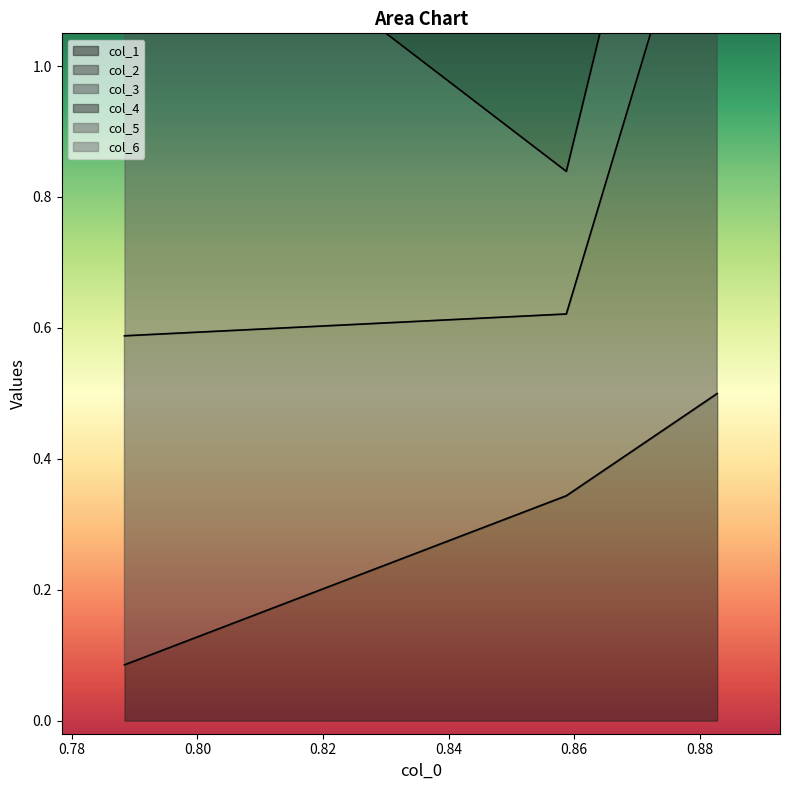

What is the label of the 2nd point from the right?

0.8587494716894217